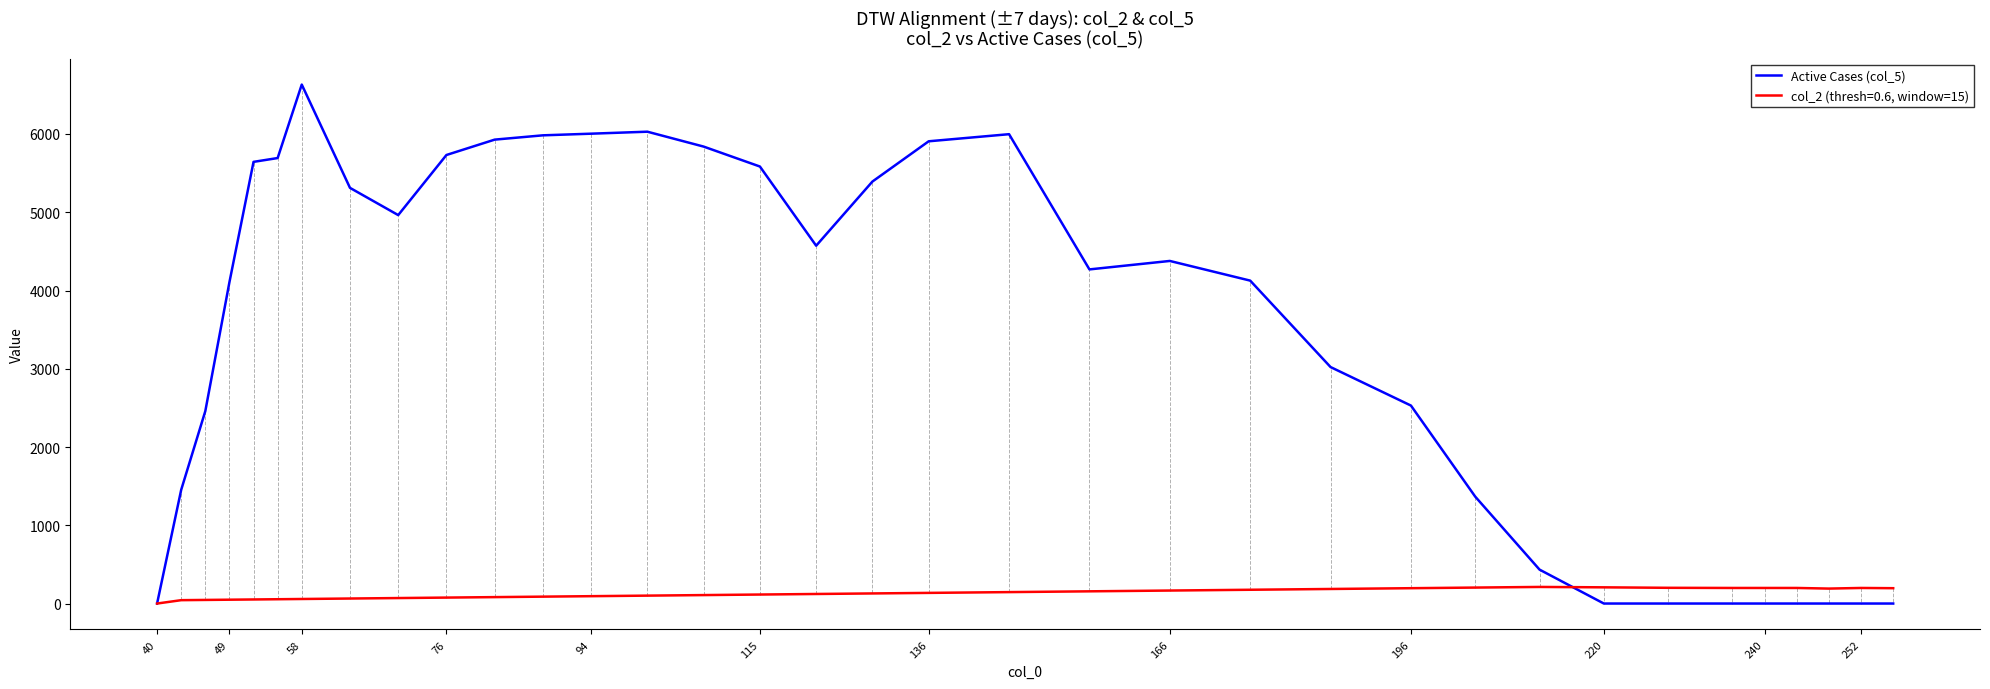

What is the greatest value displayed?

6631.5